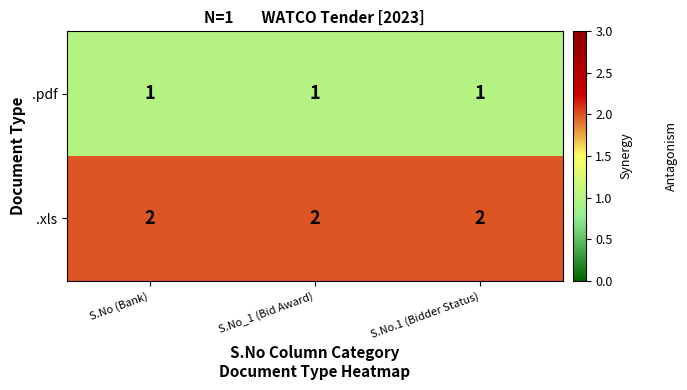

At S.No (Bank), list the series in order from smallest to largest.

.pdf, .xls